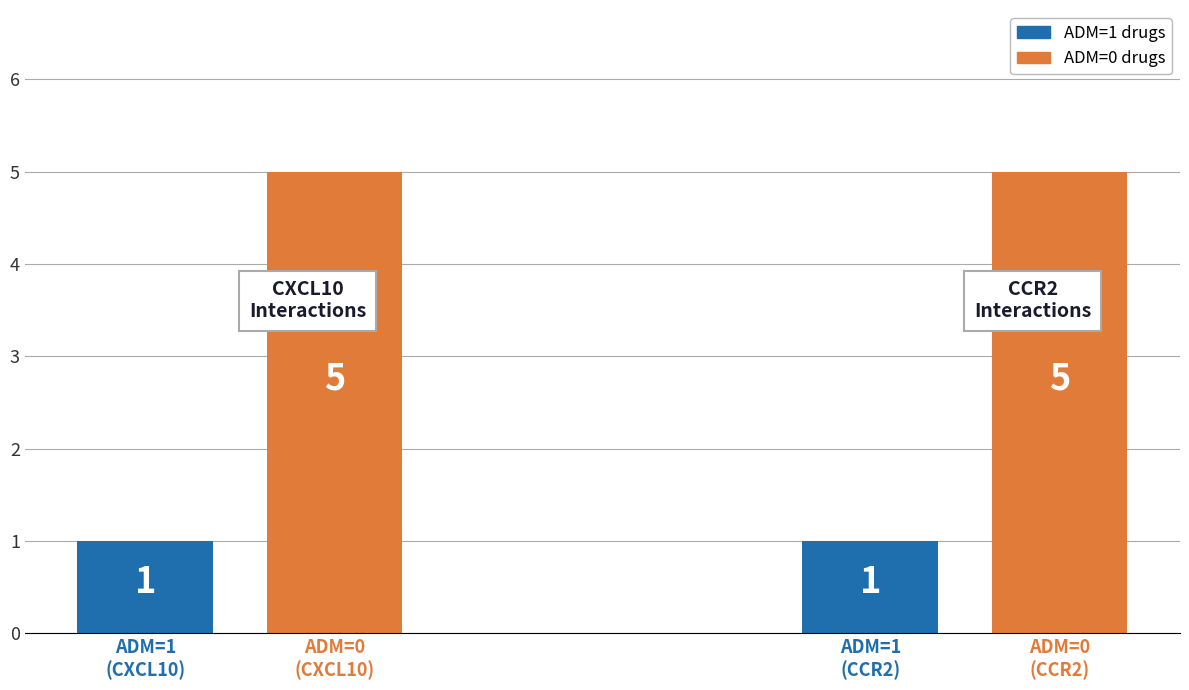

What is the maximum value for ADM=0 drugs?

5